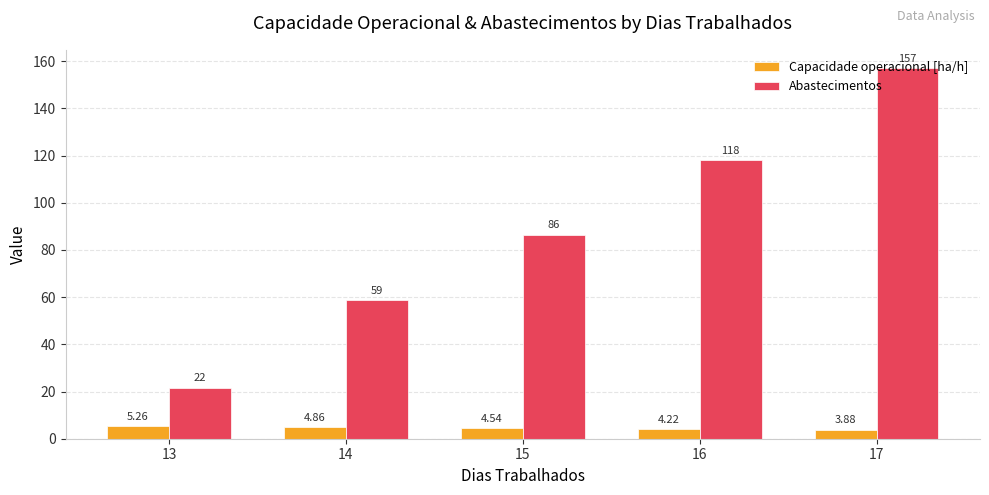

What is the highest value of the Abastecimentos series?

157.0